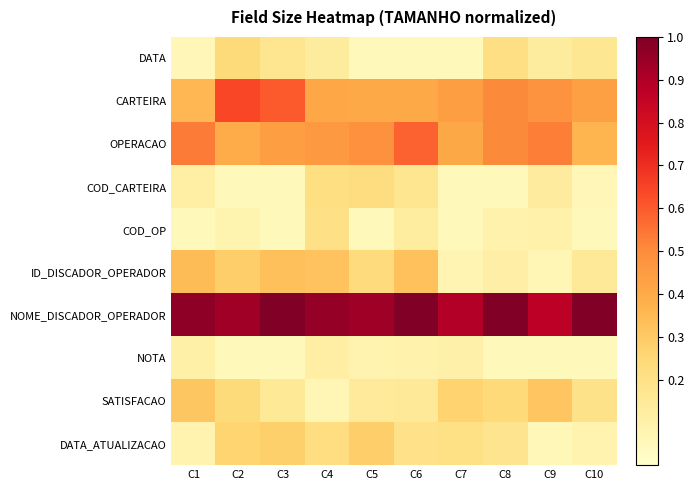

What is the spread (max minus min) of values at C7?

0.8